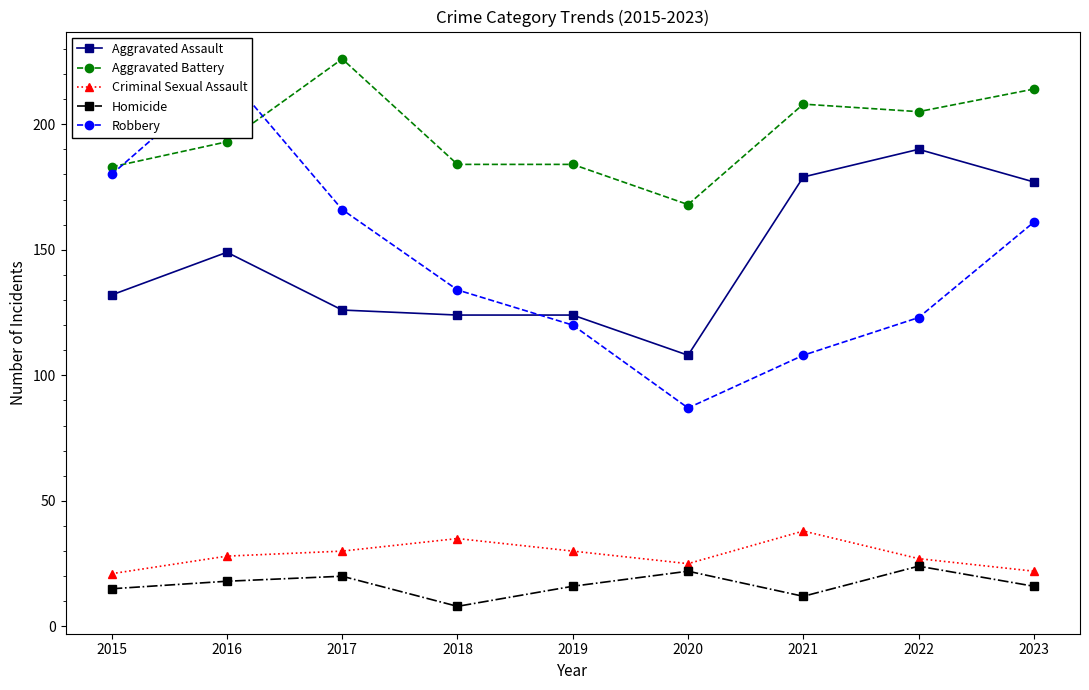

Reading right to left, transcribe all the data shown in this chart.

Aggravated Assault: 177	190	179	108	124	124	126	149	132
Aggravated Battery: 214	205	208	168	184	184	226	193	183
Criminal Sexual Assault: 22	27	38	25	30	35	30	28	21
Homicide: 16	24	12	22	16	8	20	18	15
Robbery: 161	123	108	87	120	134	166	220	180